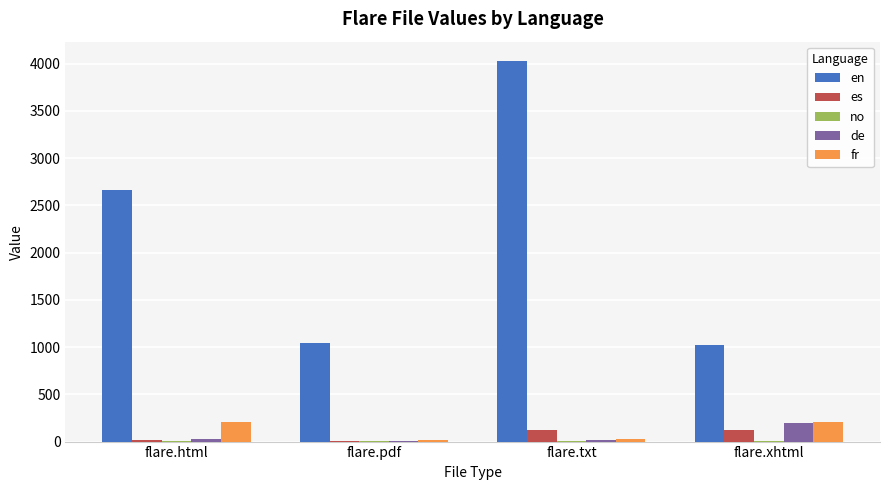

Where is en nearest to the value 2527?

flare.html